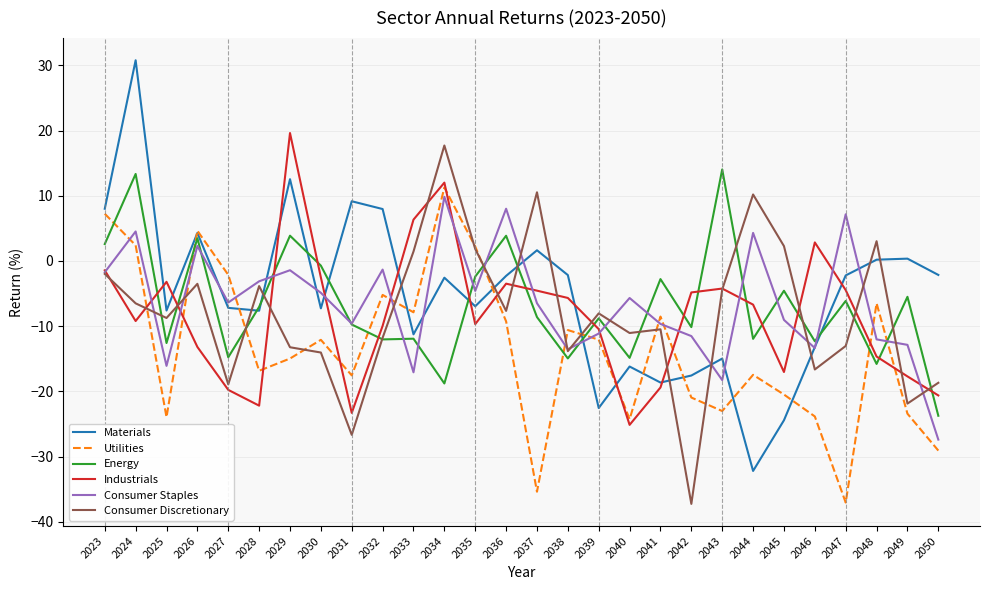

What is the difference between the maximum and second lowest values in the Utilities series?

46.7